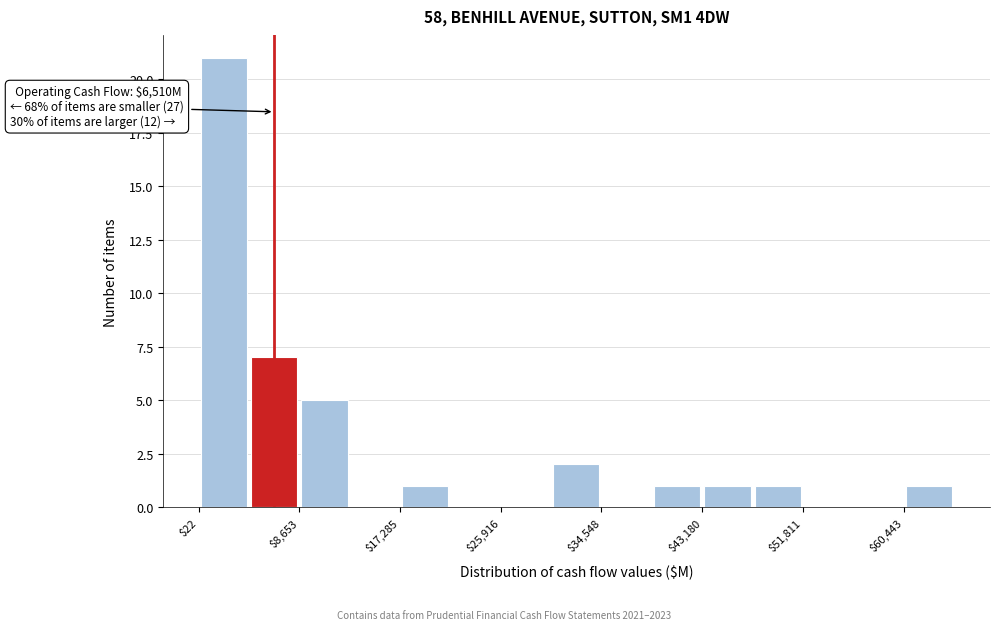

Which range on the x-axis has the tallest bar?

0 to 4000